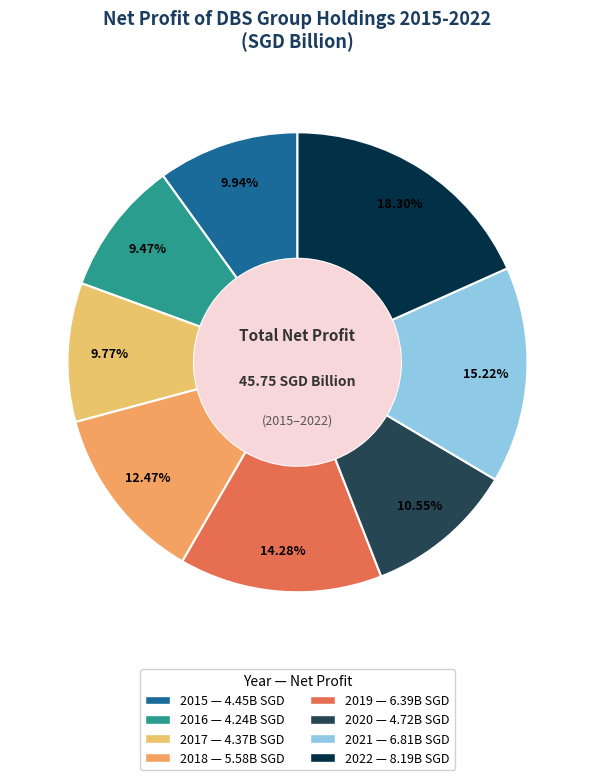

Which category has the biggest portion of the pie?

2022